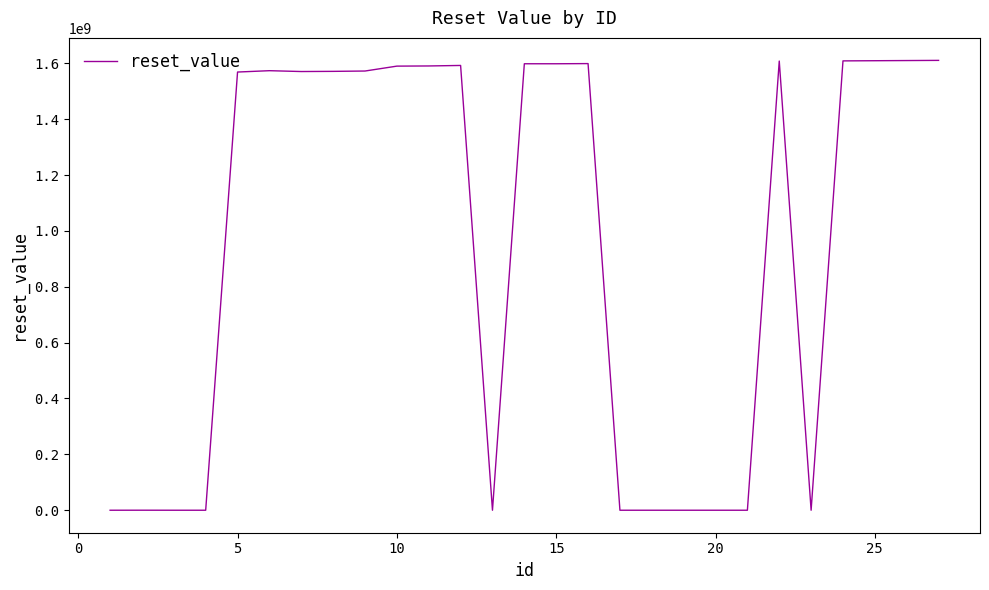

True or false: the data has more than 0 interior local peaks.

True